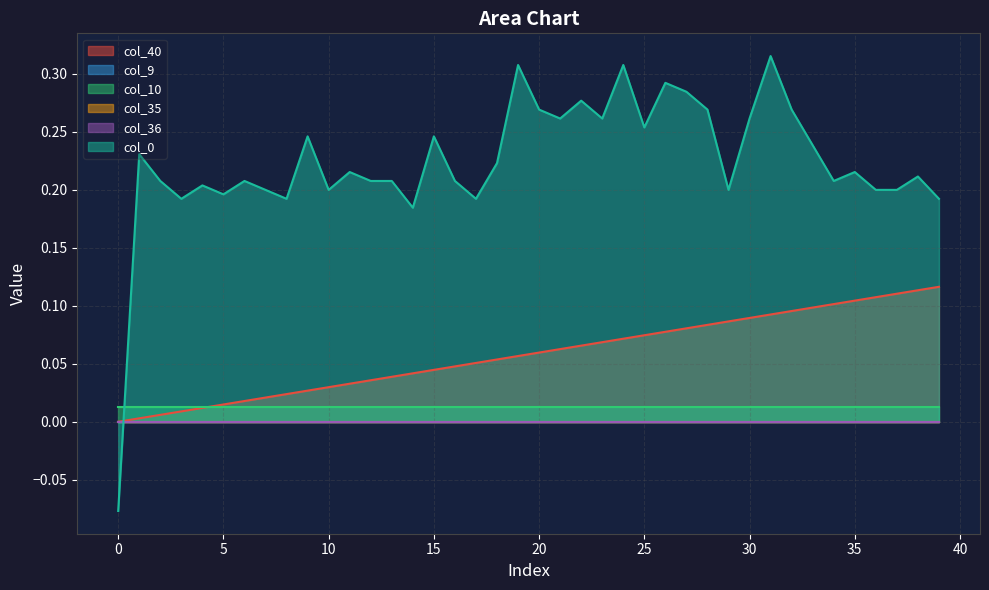

Does the chart display data point markers on the line(s)?

No